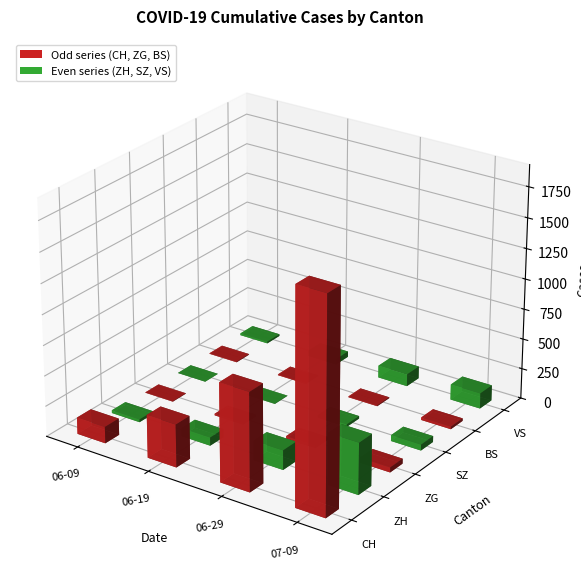

Are the bars horizontal?

No